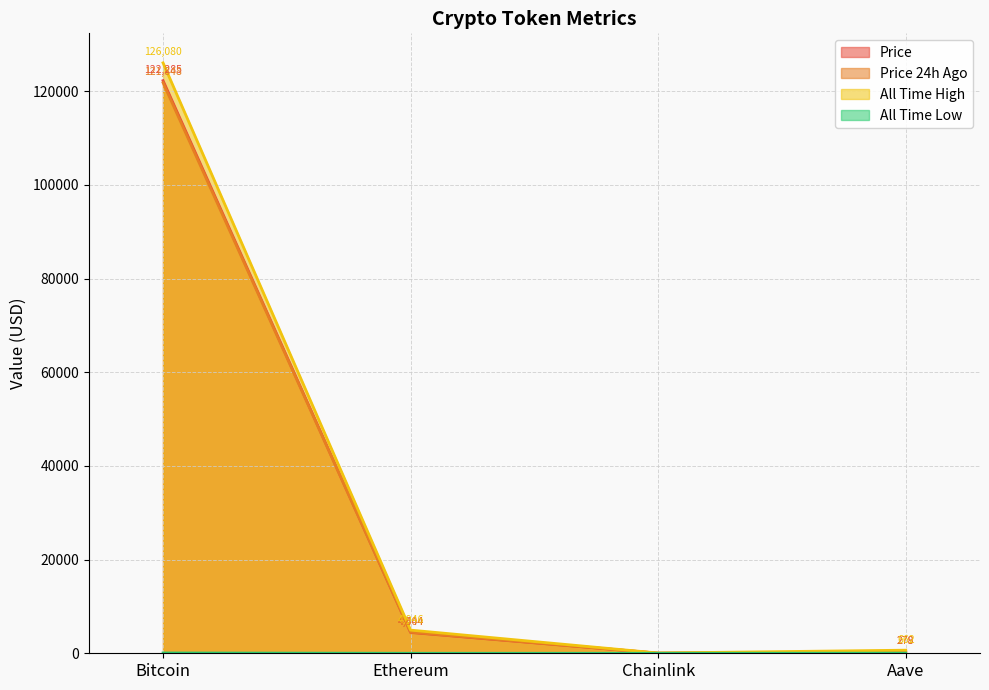

Between Ethereum and Chainlink, which series saw the biggest shift?

allTimeHigh